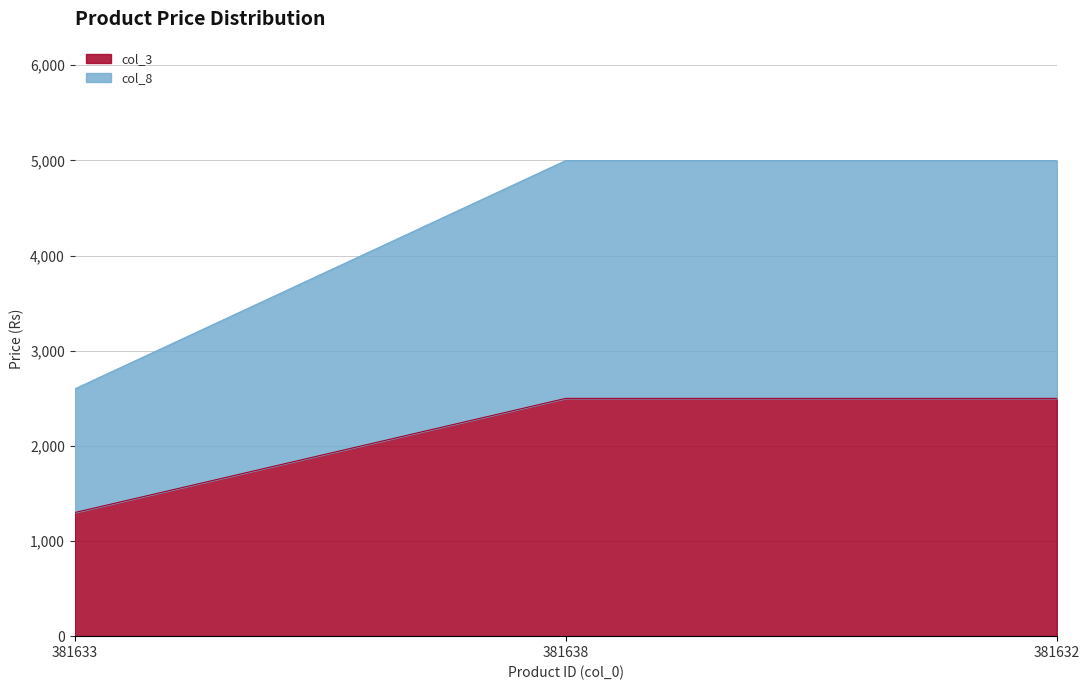

Is the value of col_8 at 381632 greater than the value of col_3 at 381638?

Yes